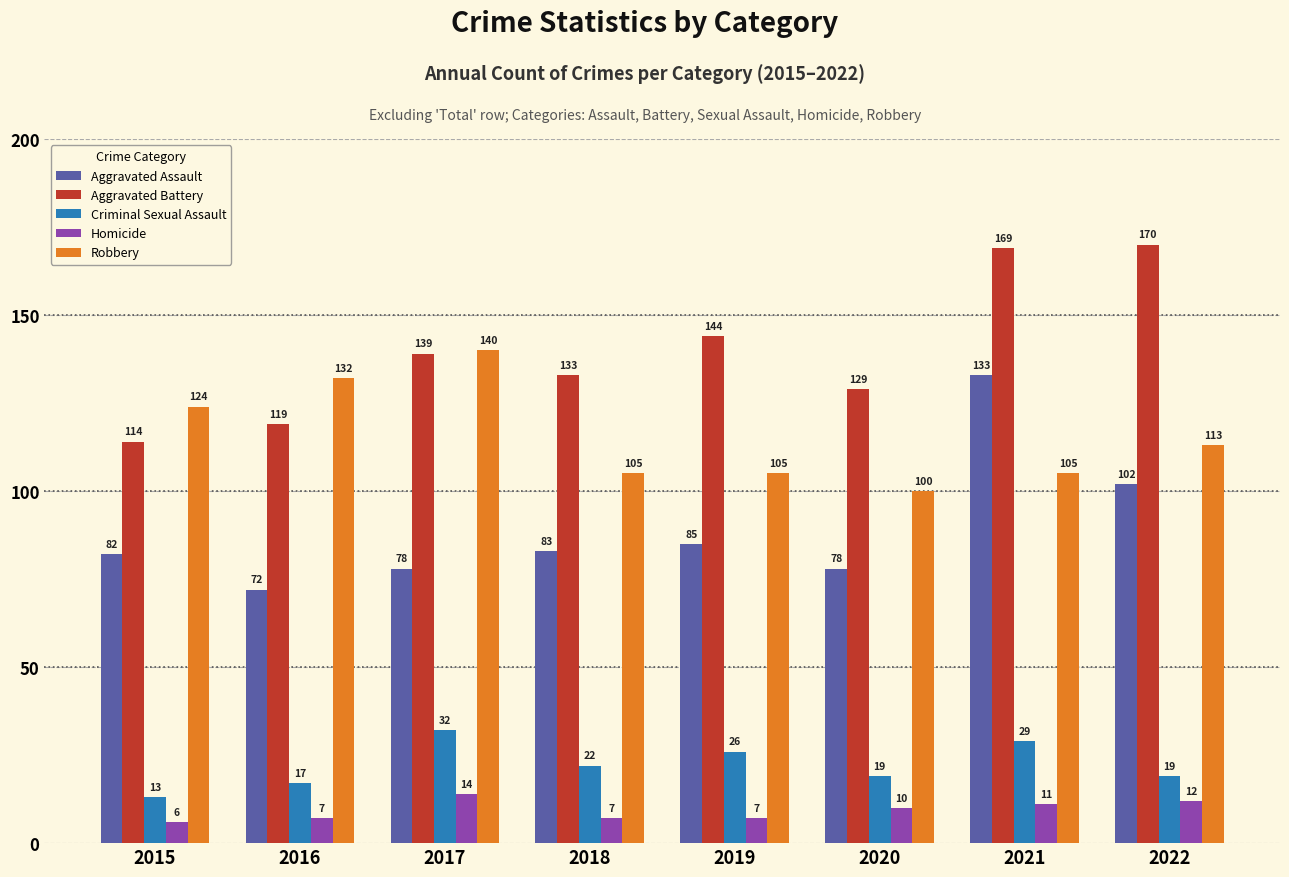

At which label is Criminal Sexual Assault closest to 22?

2018